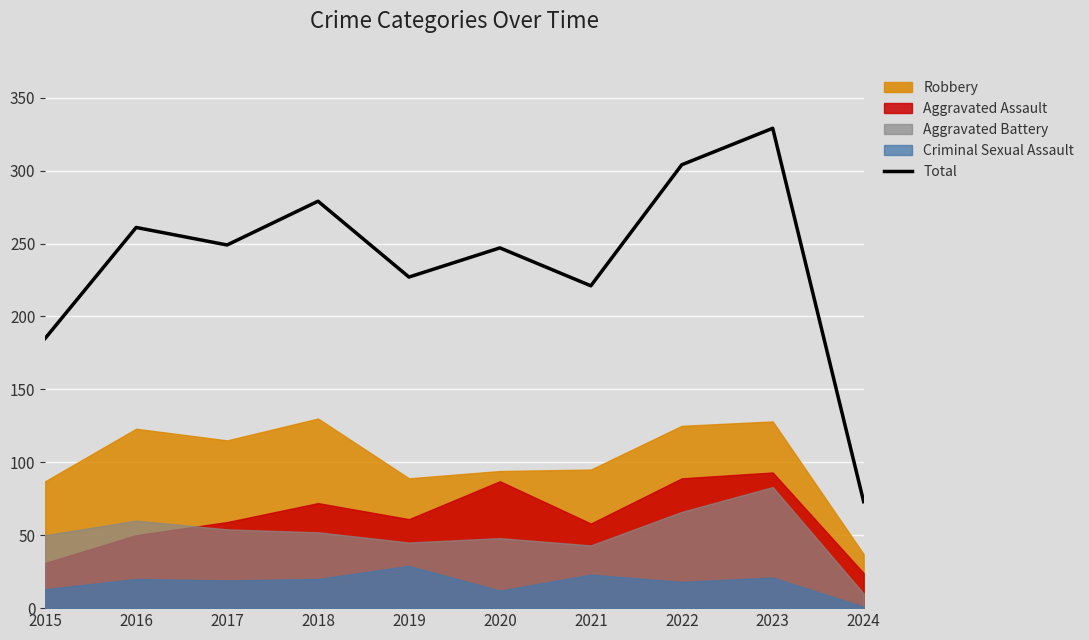

Is it true that the value at 2022 is 304?

True